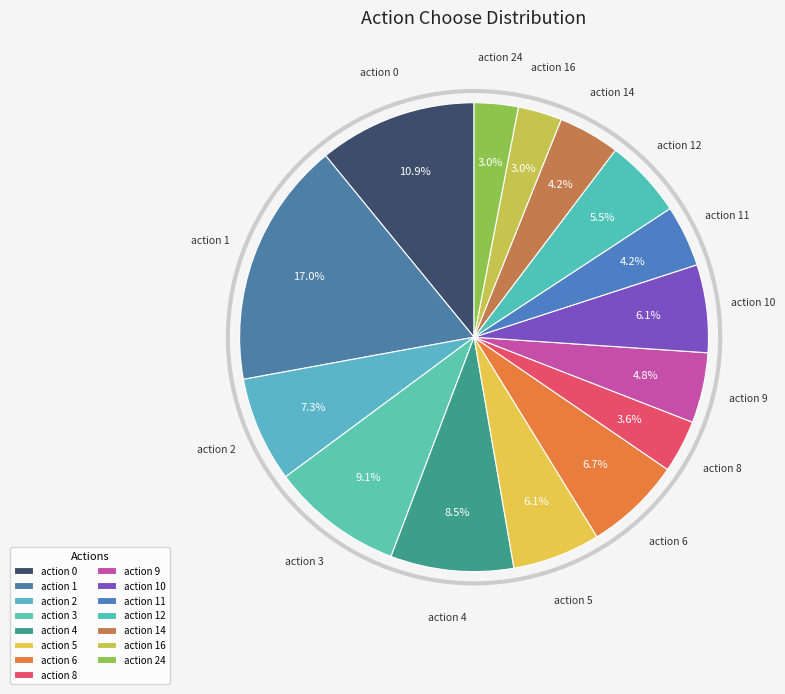

How many slices are in this pie chart?

15